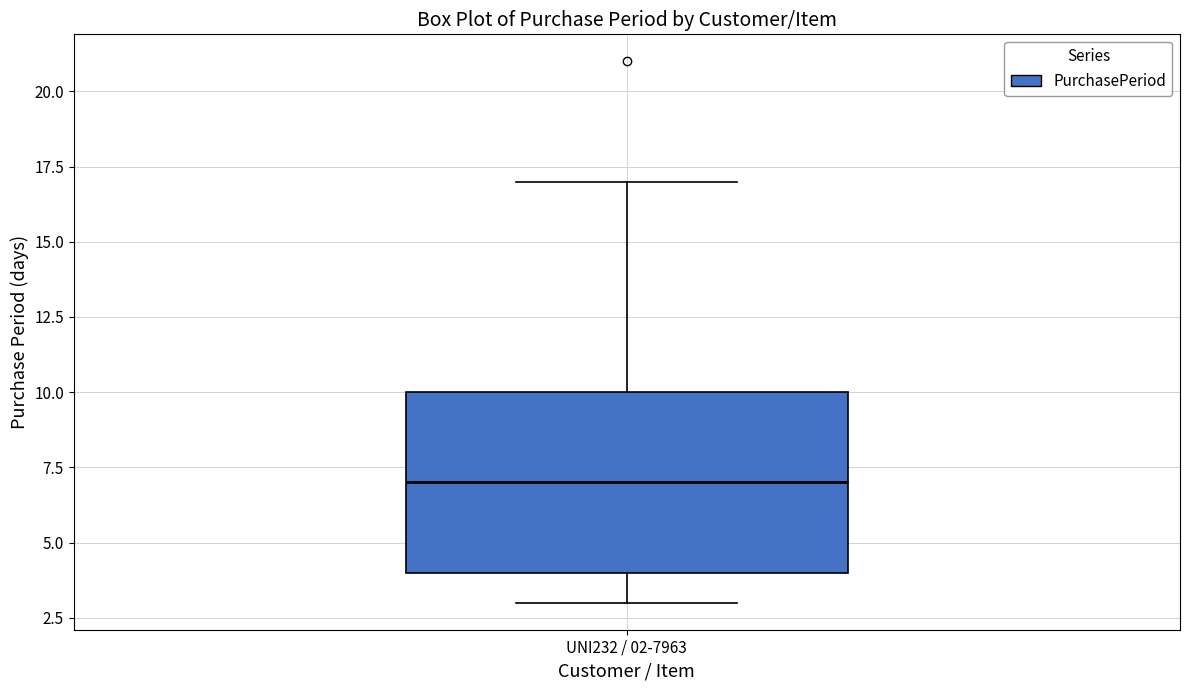

Transcribe this box plot: give where the median line is, the range the box spans, and where the two whiskers end, as read against the y-axis. The values are not printed on the chart, so give them approximately, as read against the axis.

median 7, box 4 to 10, whiskers 3 to 17